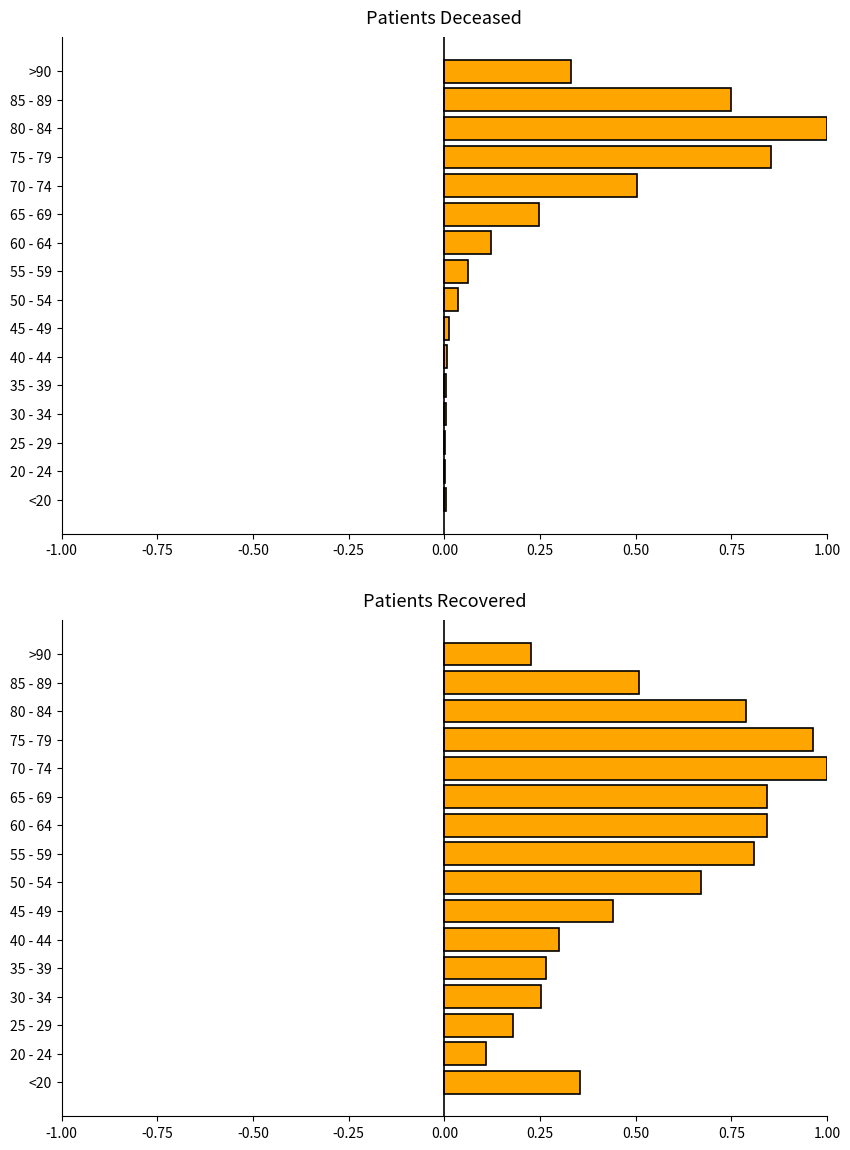

Reading left to right, what are all the values shown in this chart?

patients_deceased: 0.0	0.0	0.0	0.0	0.0	0.0	0.0	0.0	0.1	0.1	0.2	0.5	0.9	1.0	0.7	0.3
patients_recovered: 0.4	0.1	0.2	0.3	0.3	0.3	0.4	0.7	0.8	0.8	0.8	1.0	1.0	0.8	0.5	0.2